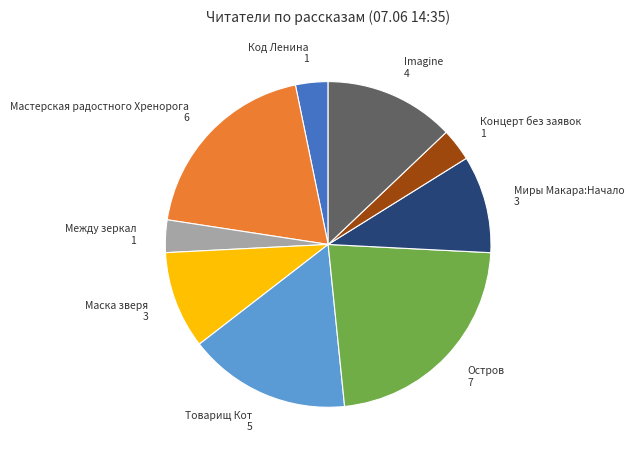

Approximately how many times larger is the value at Остров compared to Товарищ Кот?

1.4